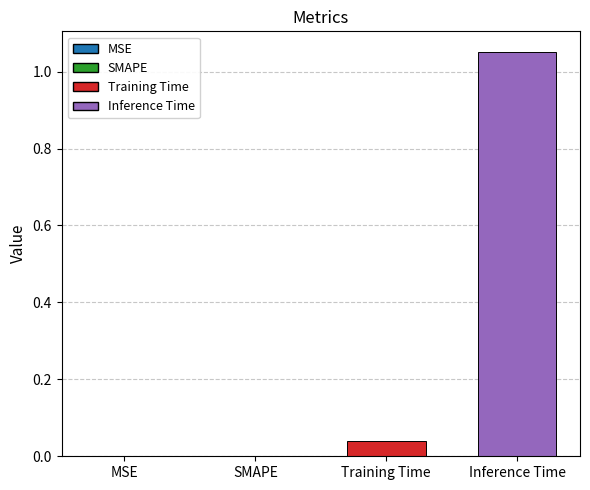

How many series are shown in this chart?

1